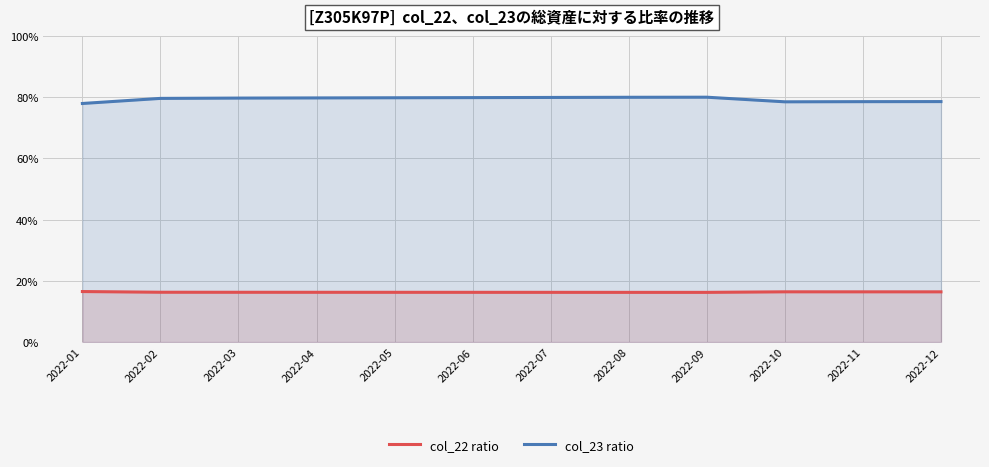

What is the value of the col_22 ratio point at the 3rd from the left?

16.3